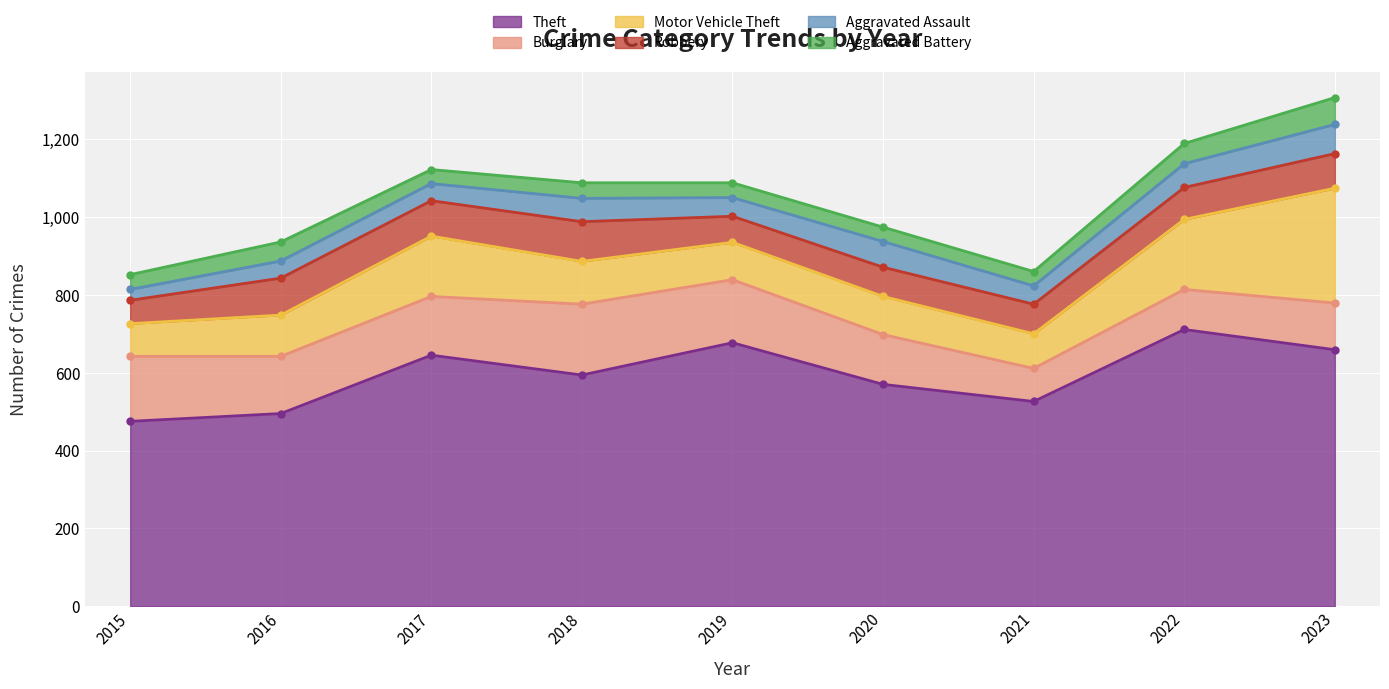

What is the sum of the Aggravated Assault values at 2015 and 2020?

94